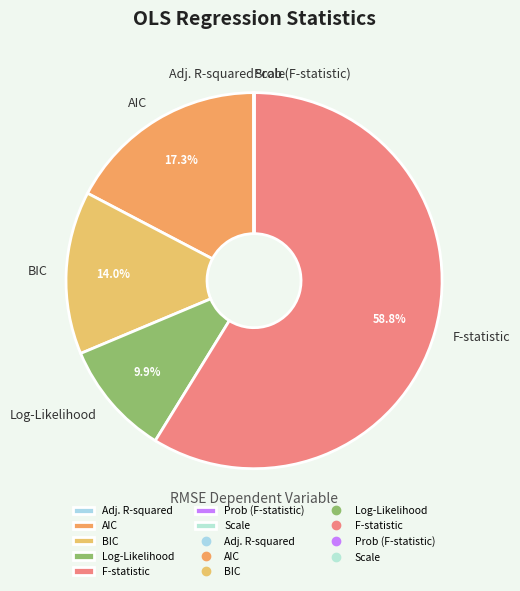

Does F-statistic account for over 50% of the chart?

Yes